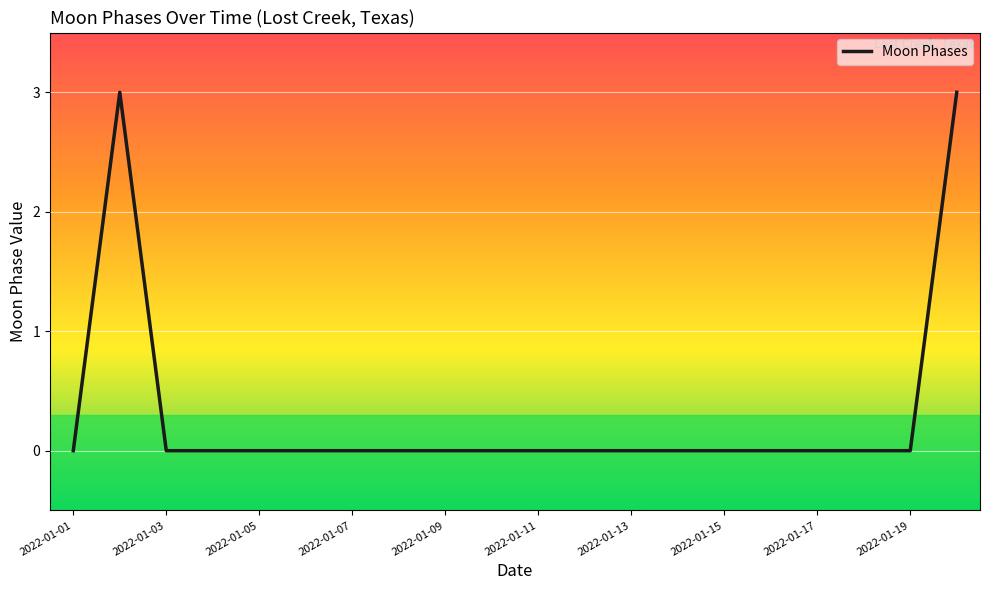

What is the difference between the maximum and minimum values?

3